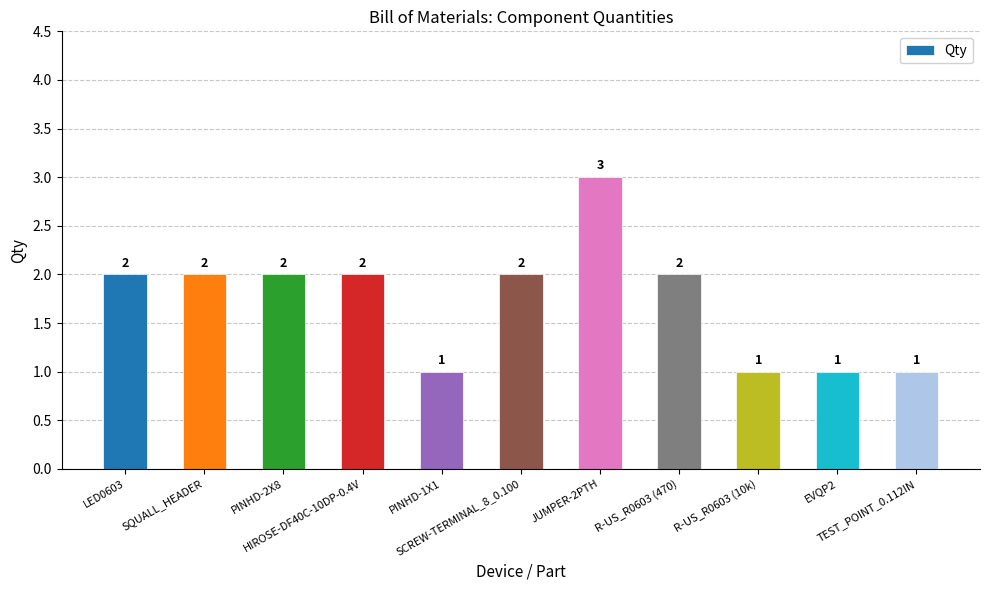

Reading right to left, extract all data points from this chart.

TEST_POINT_0.112IN=1	EVQP2=1	R-US_R0603 (10k)=1	R-US_R0603 (470)=2	JUMPER-2PTH=3	SCREW-TERMINAL_8_0.100=2	PINHD-1X1=1	HIROSE-DF40C-10DP-0.4V=2	PINHD-2X8=2	SQUALL_HEADER=2	LED0603=2